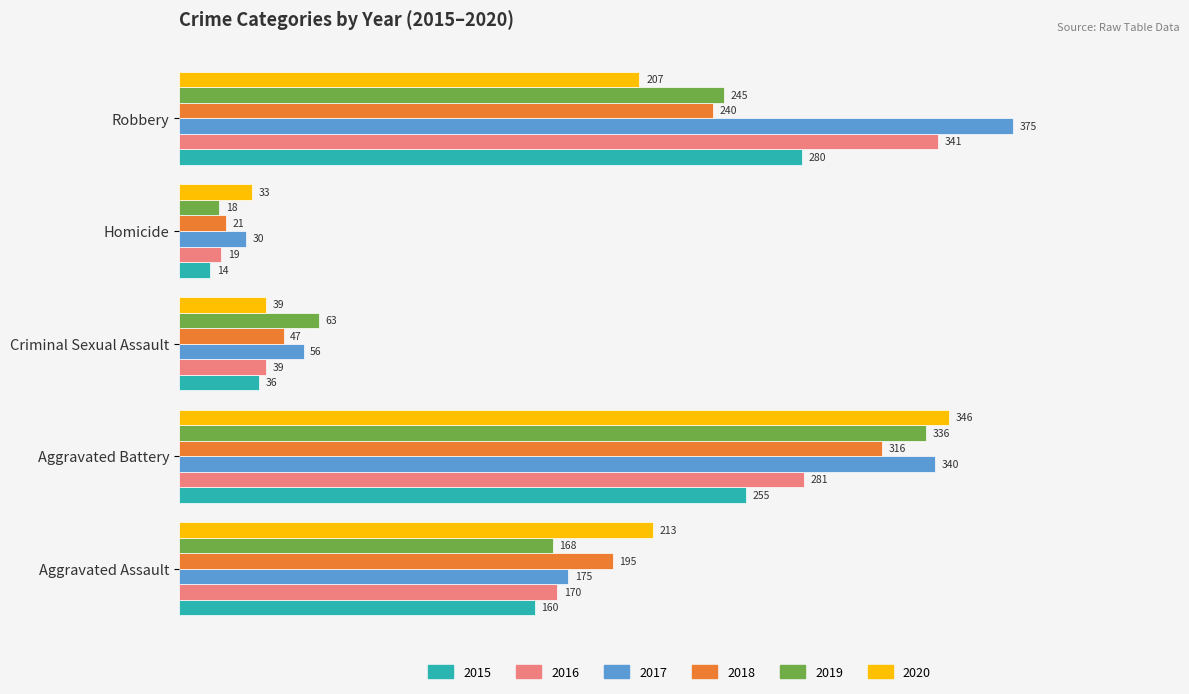

Which series has the widest spread of values?

2017